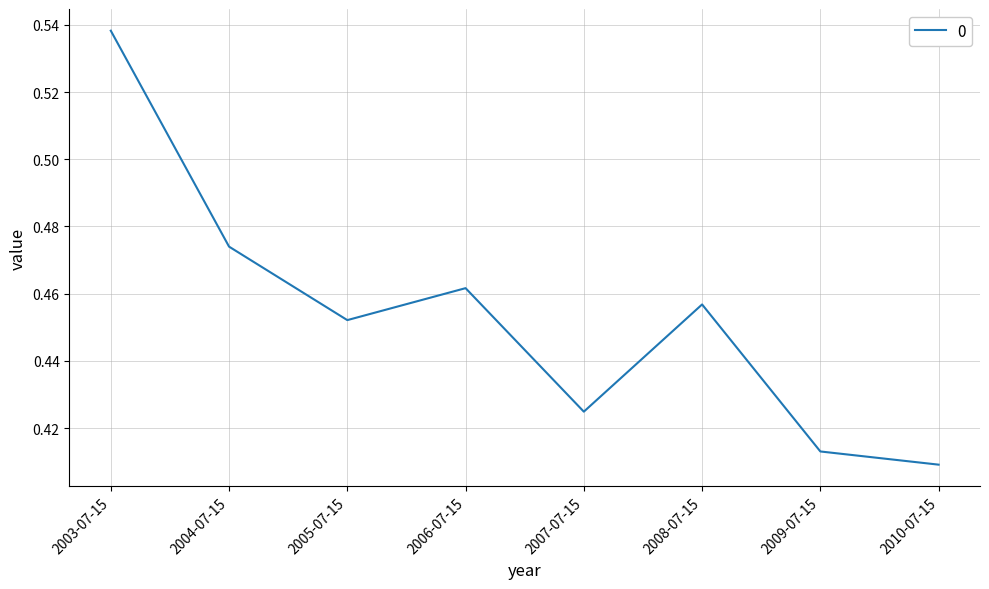

How many values are between 0 and 1?

8